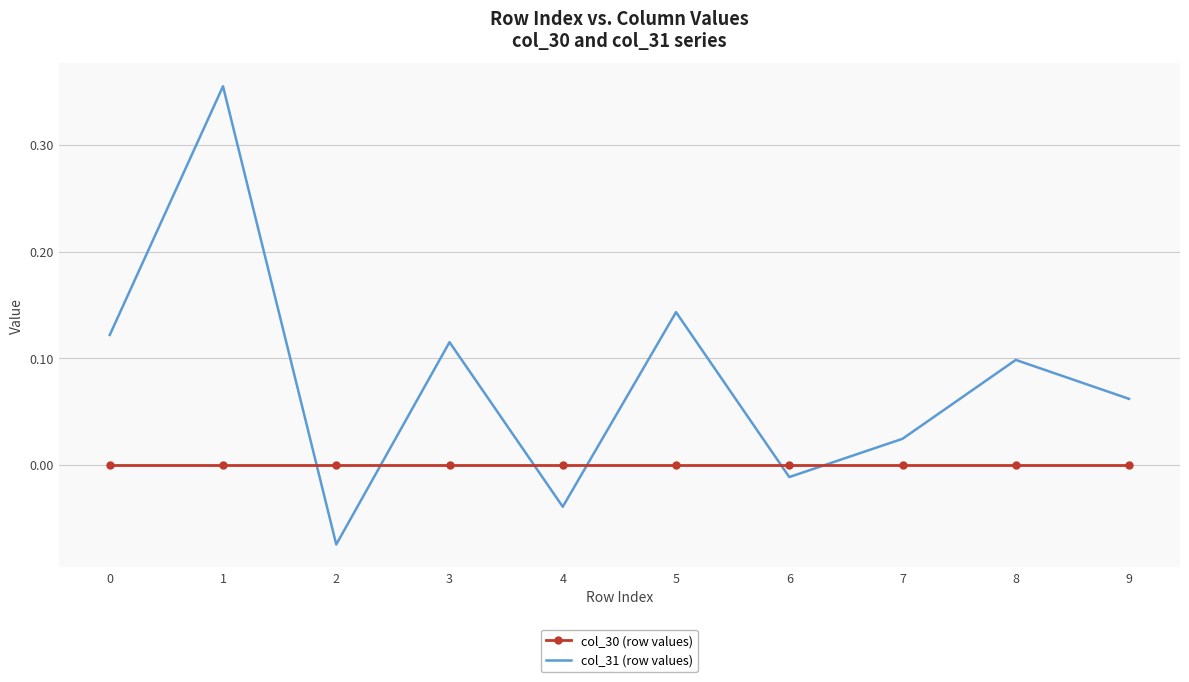

At which label is col_31 (row values) closest to 0?

6